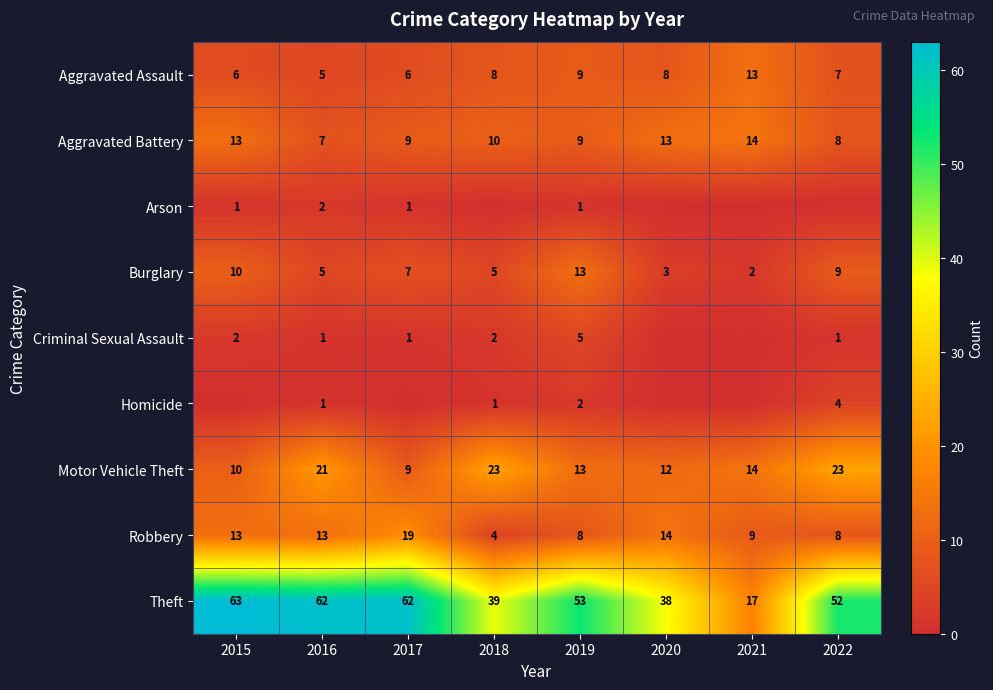

What is the minimum value for Aggravated Battery?

7